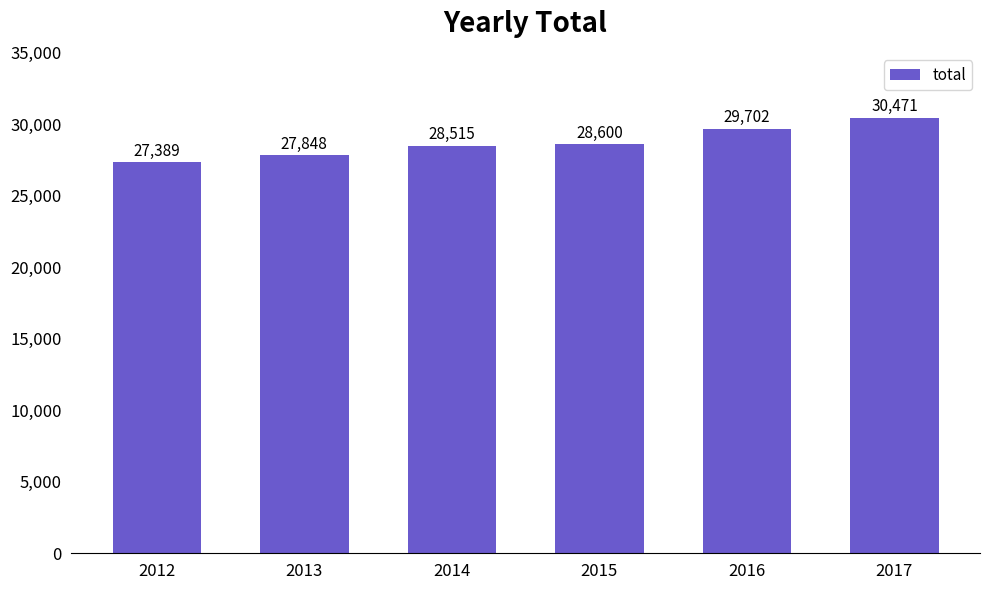

Reading left to right, list all the values displayed in this chart.

2012=27389	2013=27848	2014=28515	2015=28600	2016=29702	2017=30471